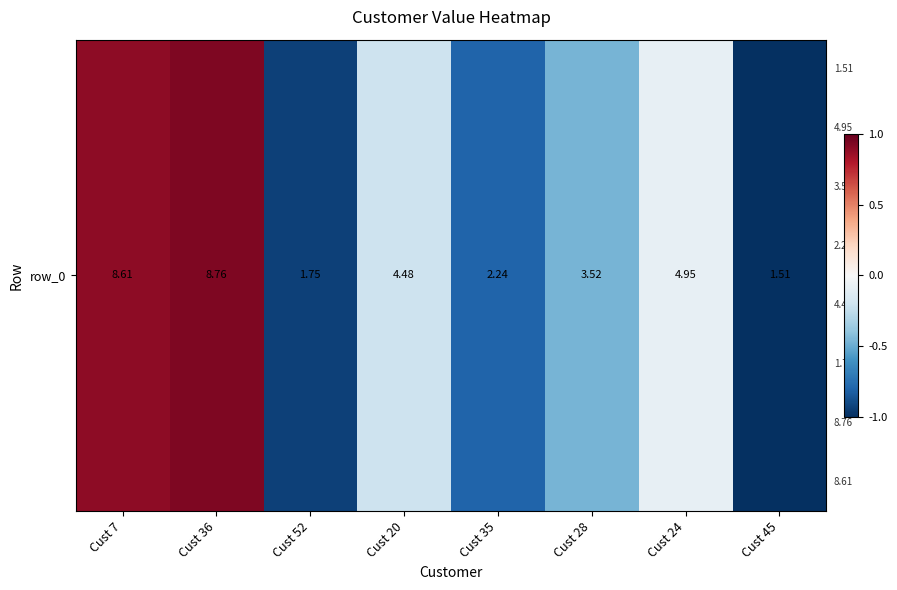

Is it true that the value at Cust 36 is 0.9?

True